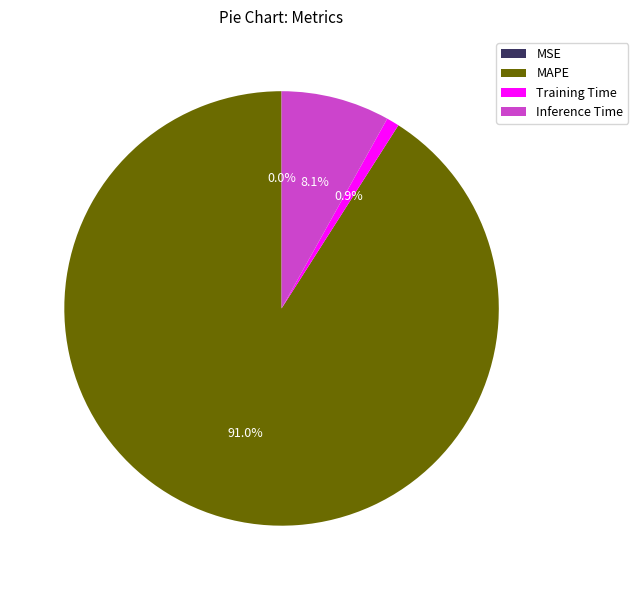

Which category has the biggest portion of the pie?

MAPE